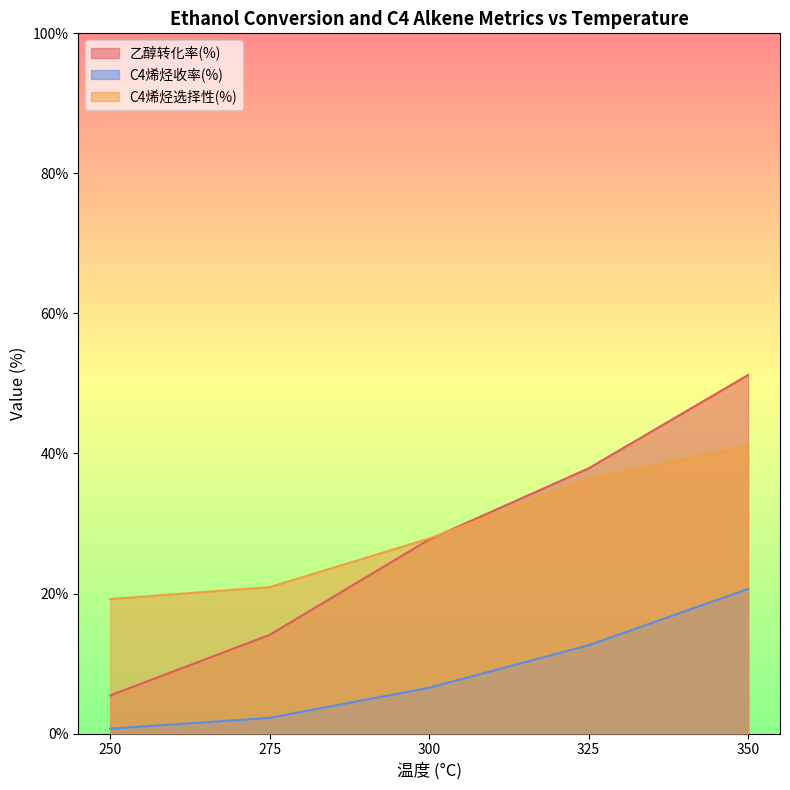

The value of C4烯烃收率(%) at 250 is 0.5. True or false?

True